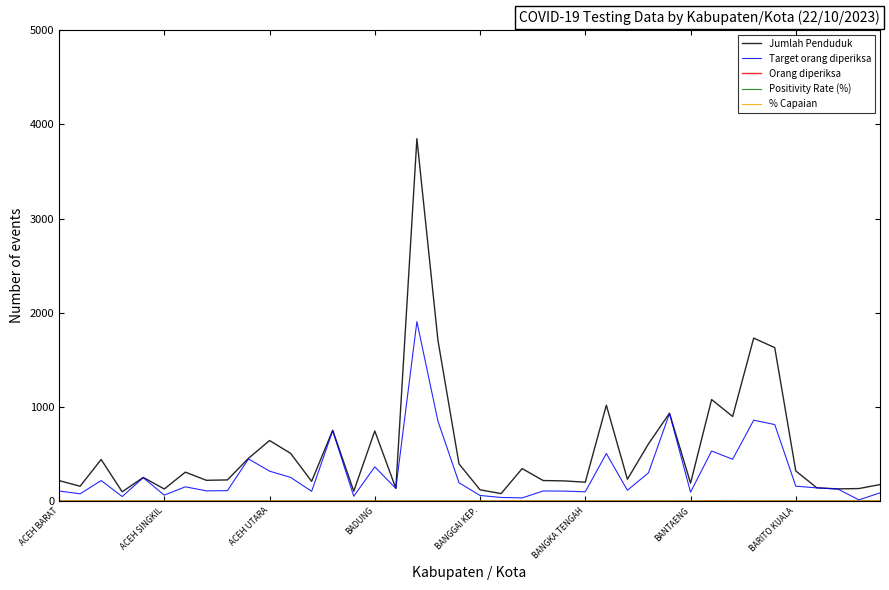

Which series has the largest total across all categories?

Jumlah Penduduk